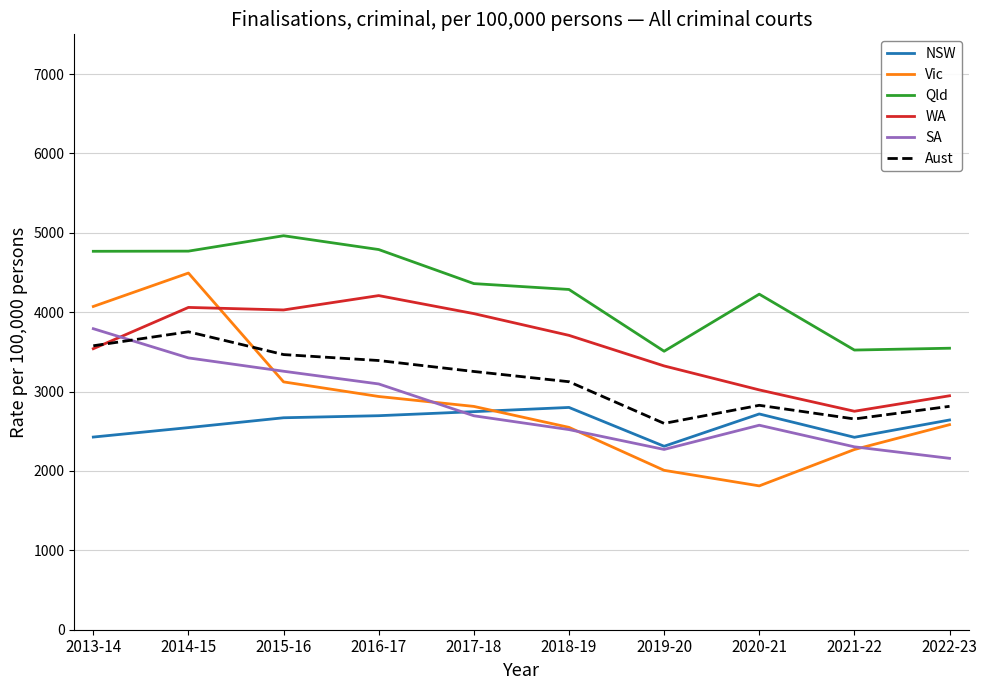

True or false: Qld and NSW intersect in this chart.

False